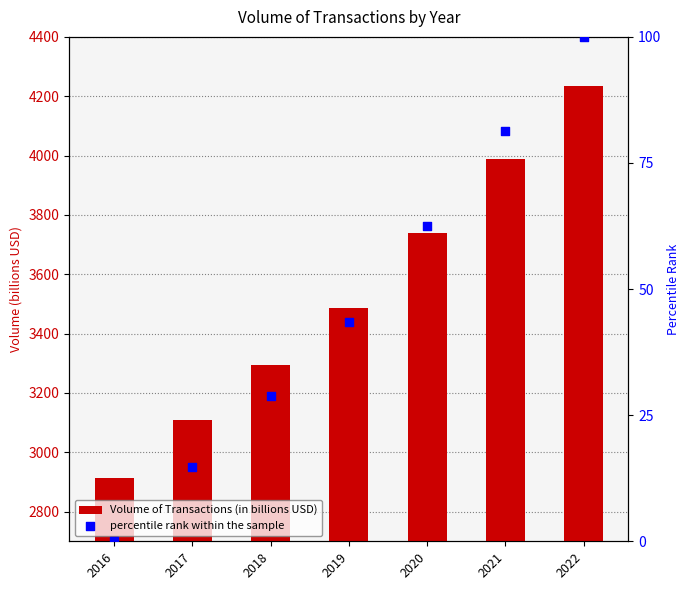

At which category is the sum across all series the highest?

2022